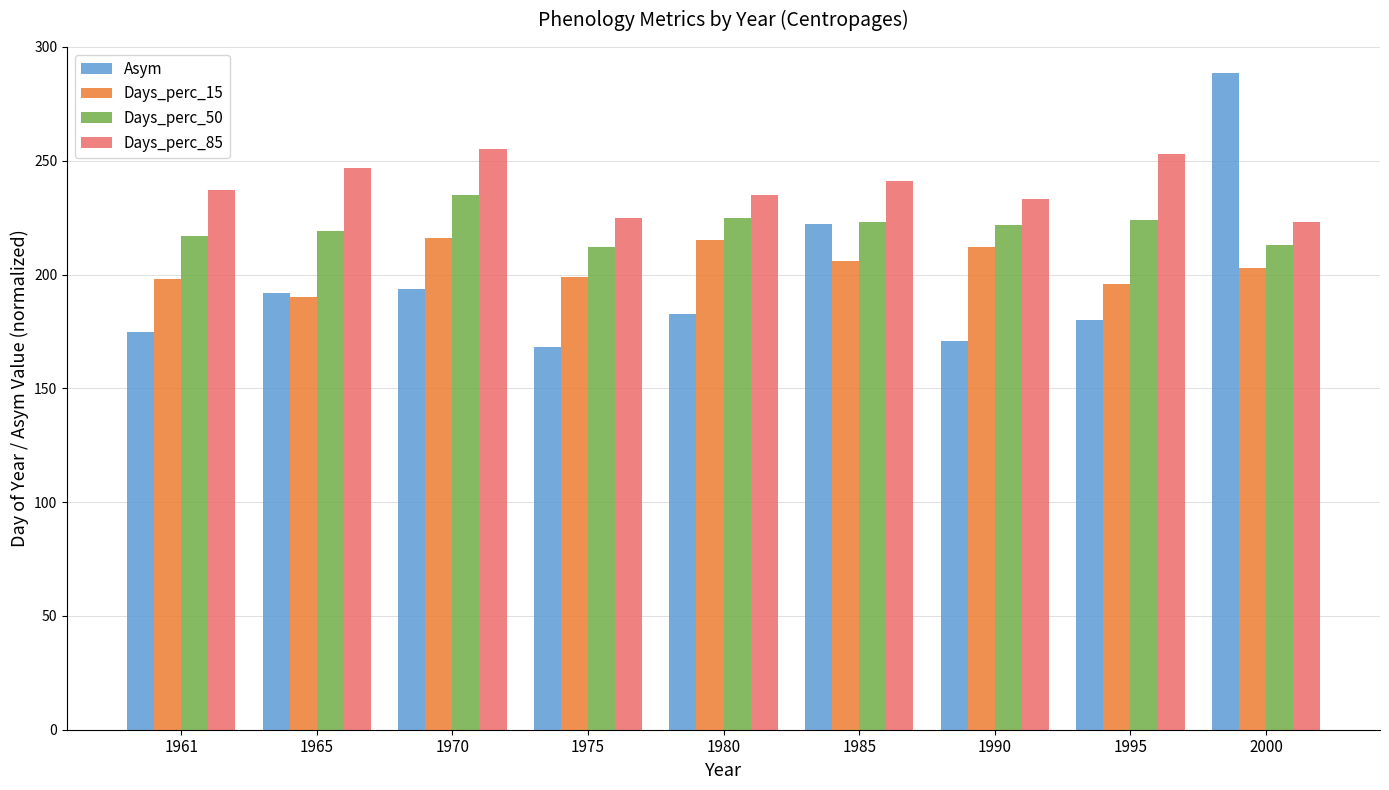

At which label does Days_perc_15 reach its minimum?

1965